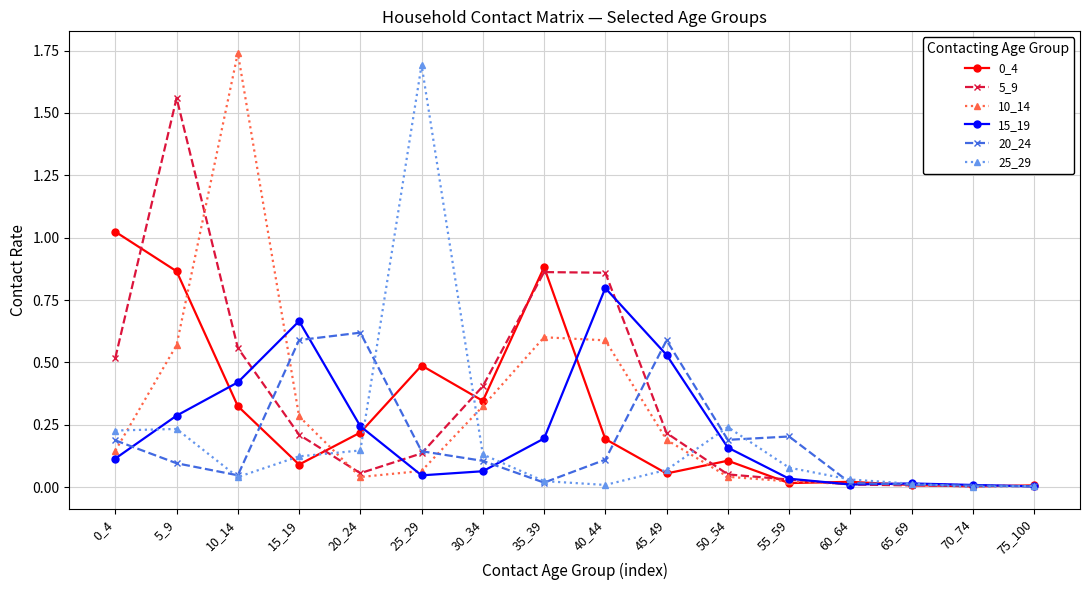

Which series has the largest total across all categories?

5_9